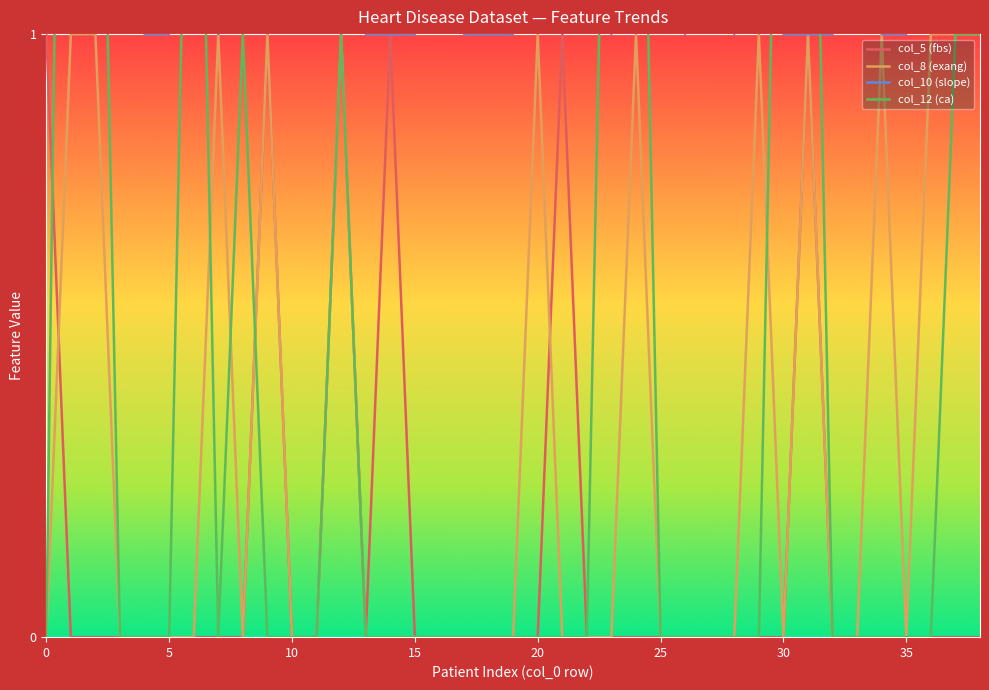

What is the sum of all col_10 (slope) values?

66